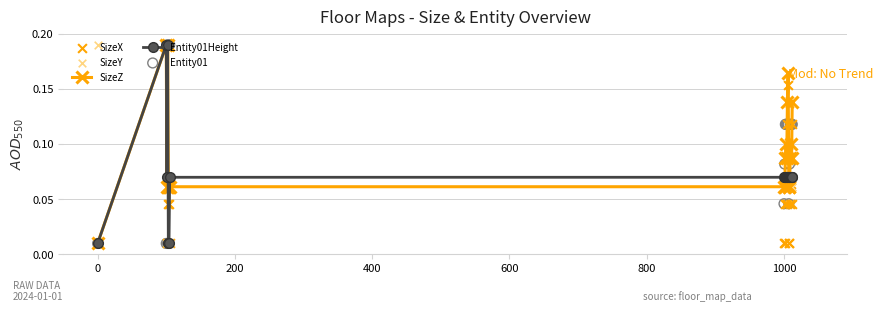

Which series contains the highest Y value?

SizeZ